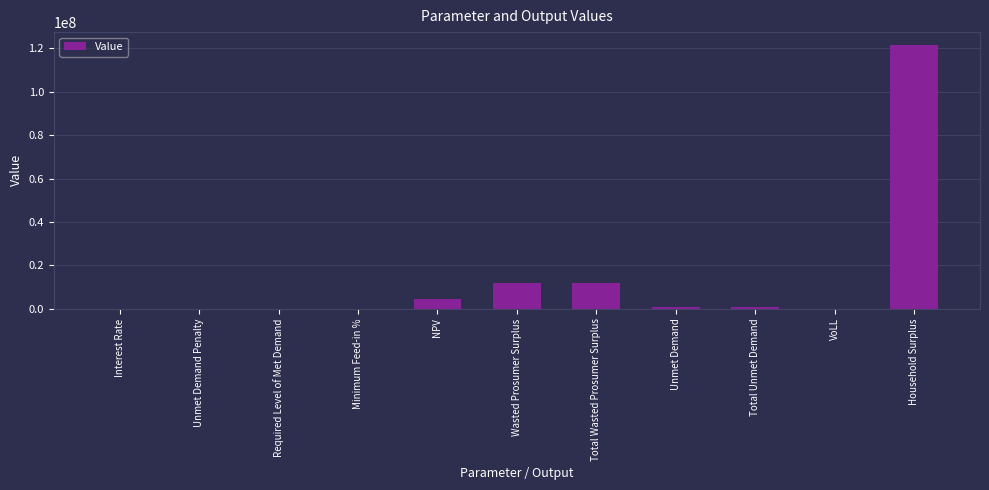

At which label does the data first exceed 728992?

NPV